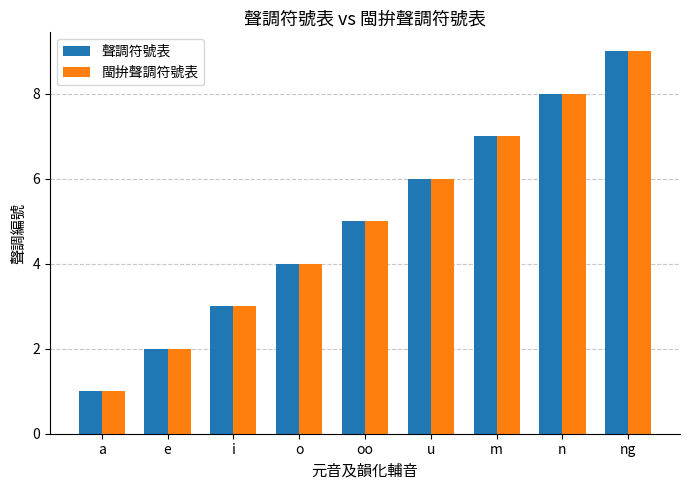

What is the value of the 聲調符號表 bar at the 2nd from the left?

2